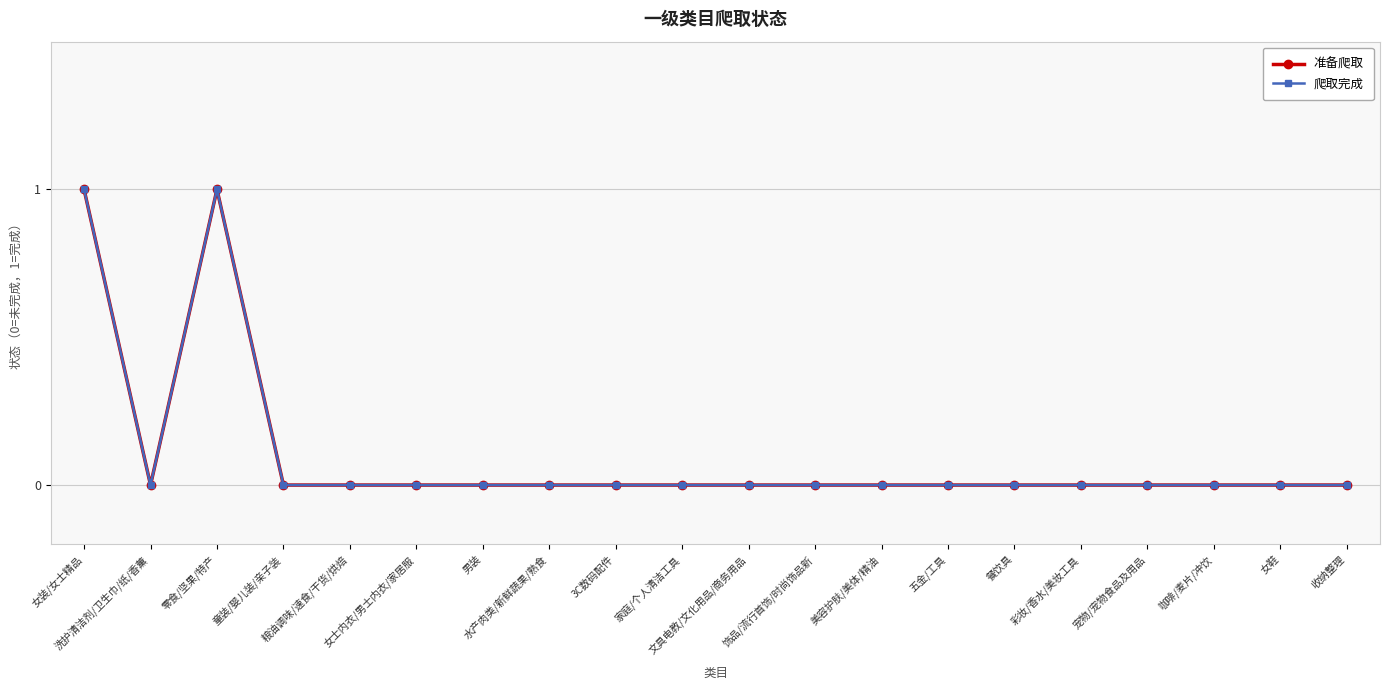

The value of 爬取完成 at 水产肉类/新鲜蔬果/熟食 is 0. True or false?

False